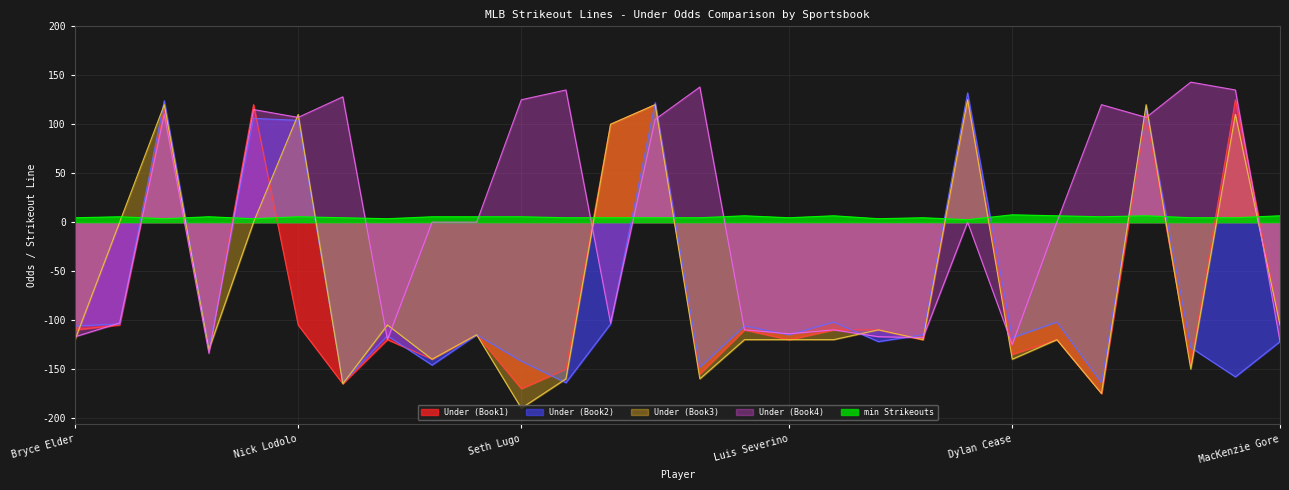

Rank the series at MacKenzie Gore from highest to lowest value.

min Strikeouts, Under (Book1), Under (Book3), Under (Book2), Under (Book4)